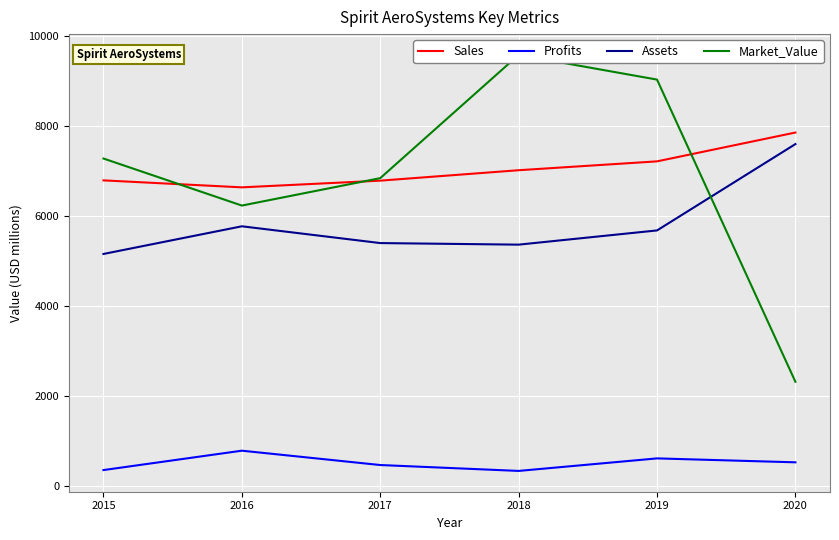

Reading left to right, list all the values displayed in this chart.

Sales: 6799.0	6644.0	6793.0	7025.0	7222.0	7863.0
Profits: 357.5	788.4	469.4	338.4	617.0	529.7
Assets: 5163.0	5778.0	5405.0	5370.0	5686.0	7606.0
Market_Value: 7285.0	6239.0	6849.0	9589.0	9040.0	2321.0